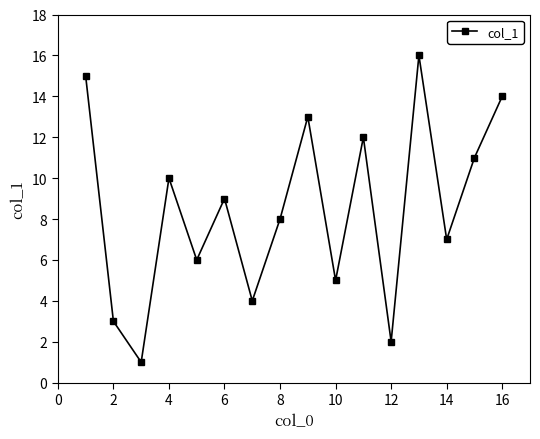

True or false: there are more than 2 points higher than both neighbors.

True